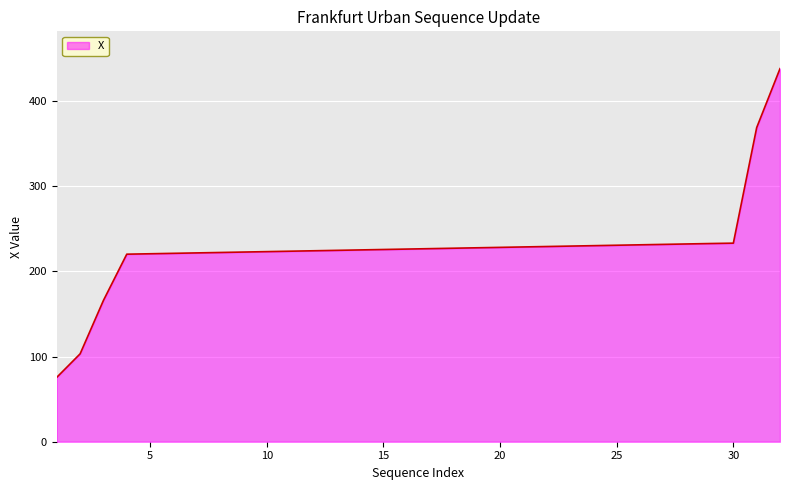

What is the smallest value displayed?

75.6